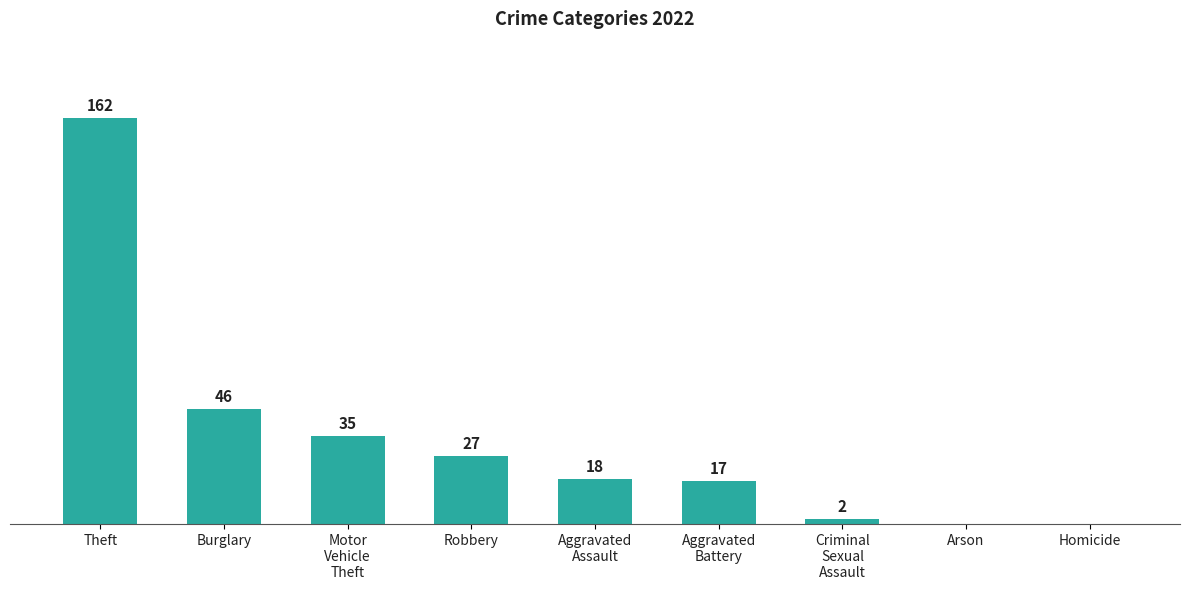

Which has a higher value, Robbery or Burglary?

Burglary